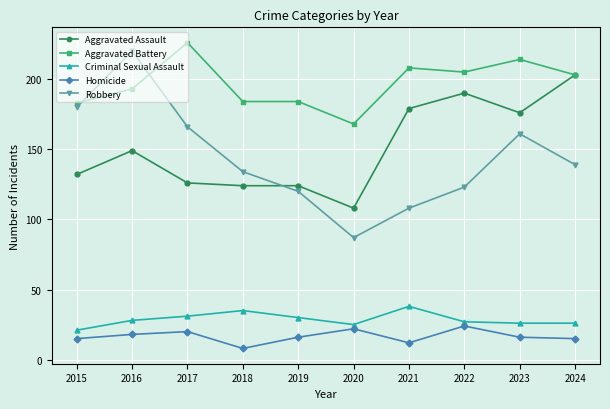

Which series has the widest spread of values?

Robbery